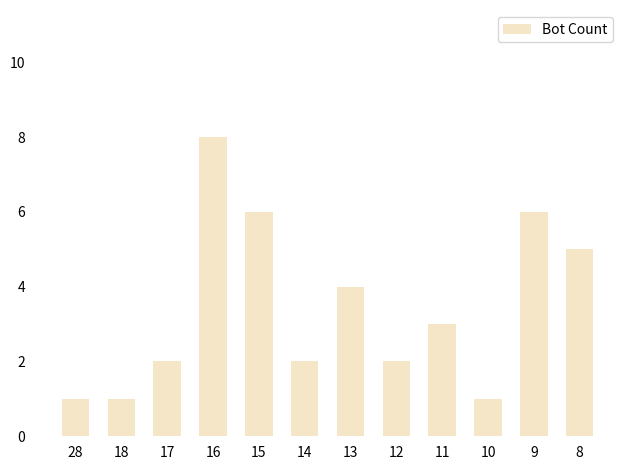

Reading right to left, list all the values displayed in this chart.

5	6	1	3	2	4	2	6	8	2	1	1